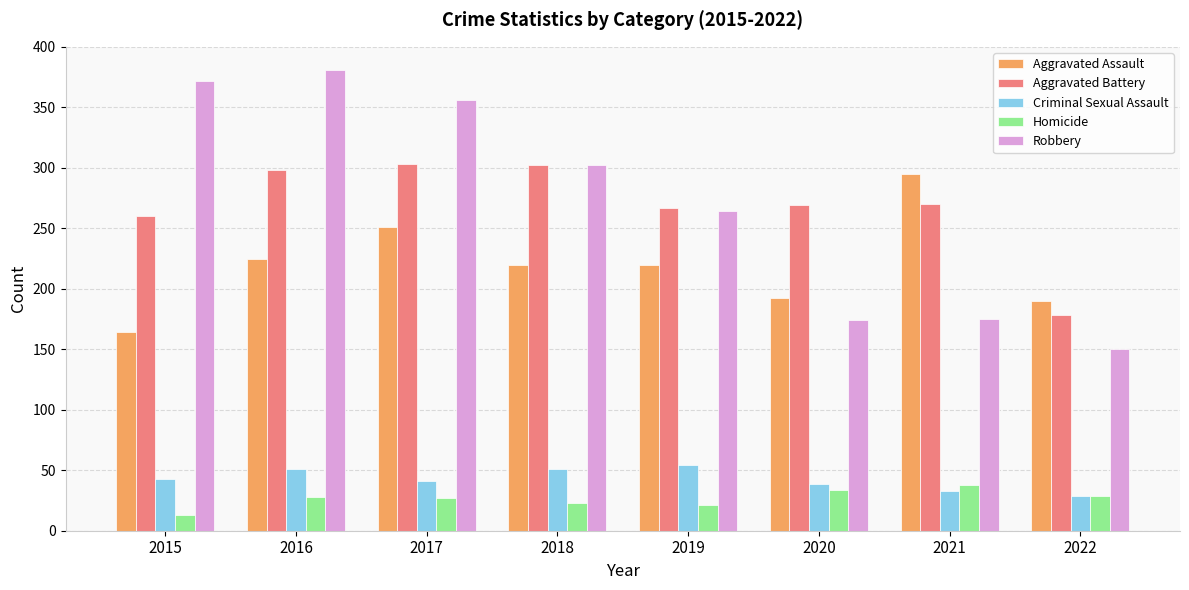

How many categories are shown in the chart?

8